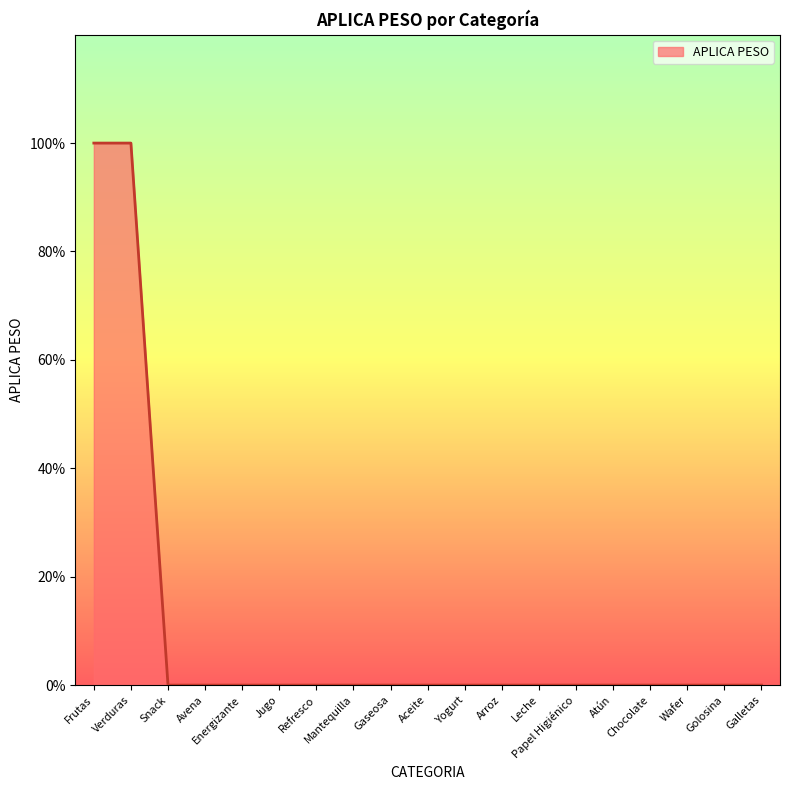

Reading left to right, what are all the values shown in this chart?

1	1	0	0	0	0	0	0	0	0	0	0	0	0	0	0	0	0	0